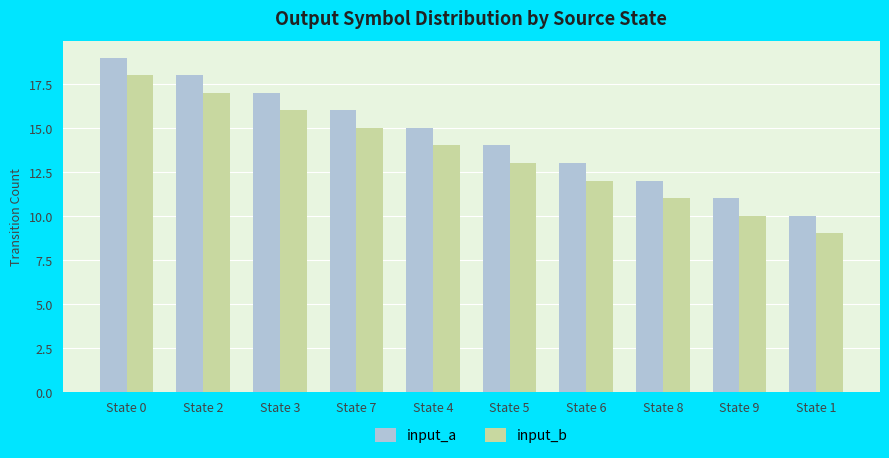

At which category does the chart reach its peak across all series?

State 0